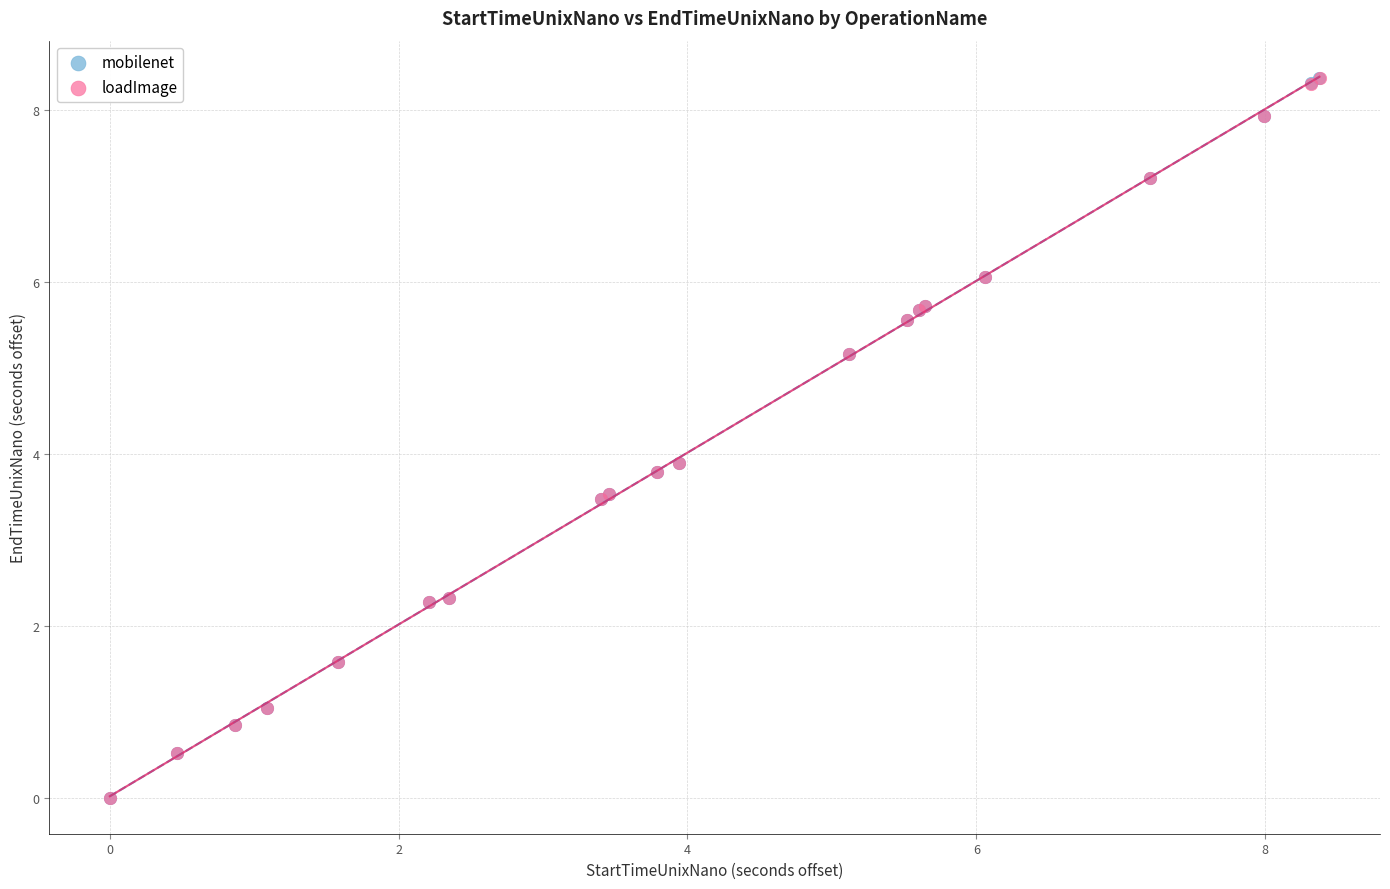

Which series has the largest Y range (max minus min)?

mobilenet